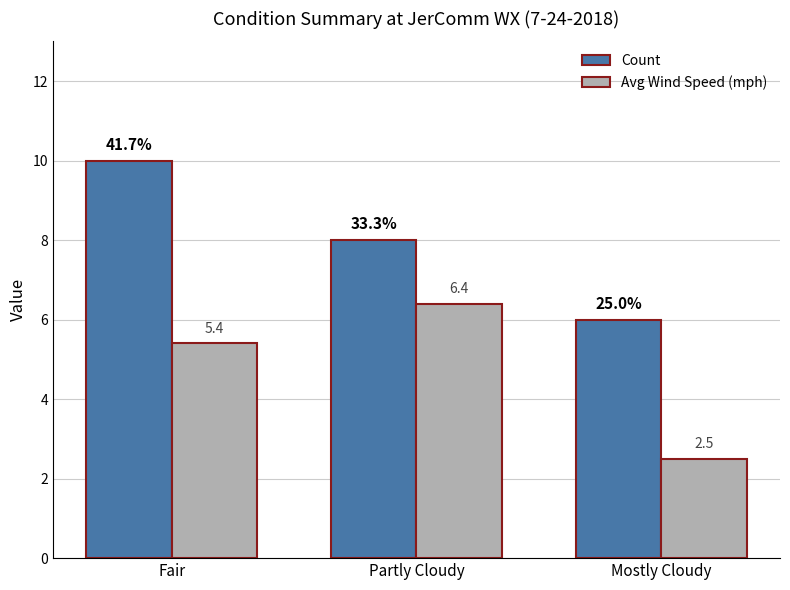

Rank the series by their average value, from lowest to highest.

Avg Wind Speed (mph), Count